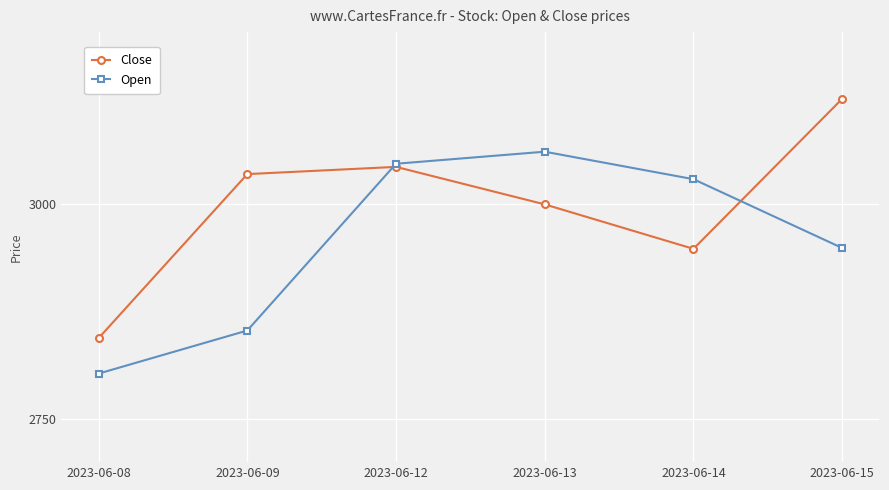

What is the approximate value of Open at 2023-06-08?

2802.9